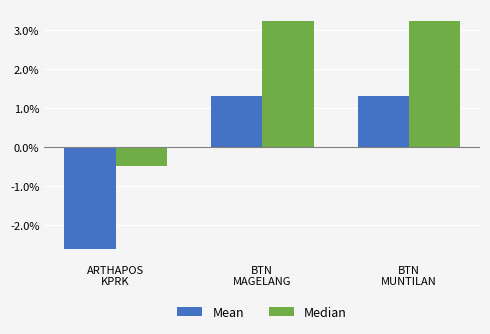

What is the label of the 1st bar from the right?

BTN
MUNTILAN